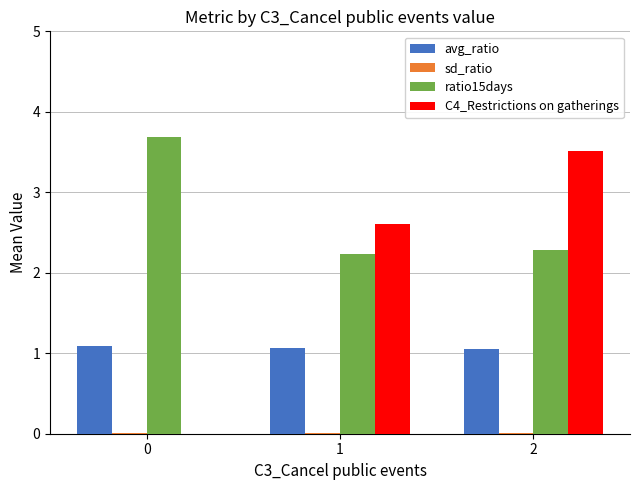

Which series has the largest total across all categories?

ratio15days